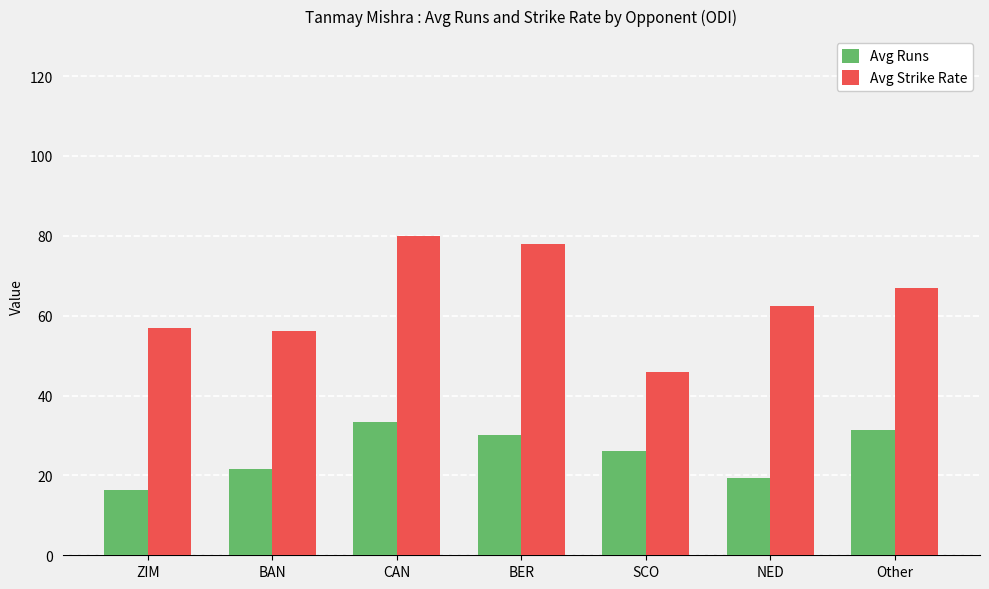

What value does the Avg Runs series have at ZIM?

16.3